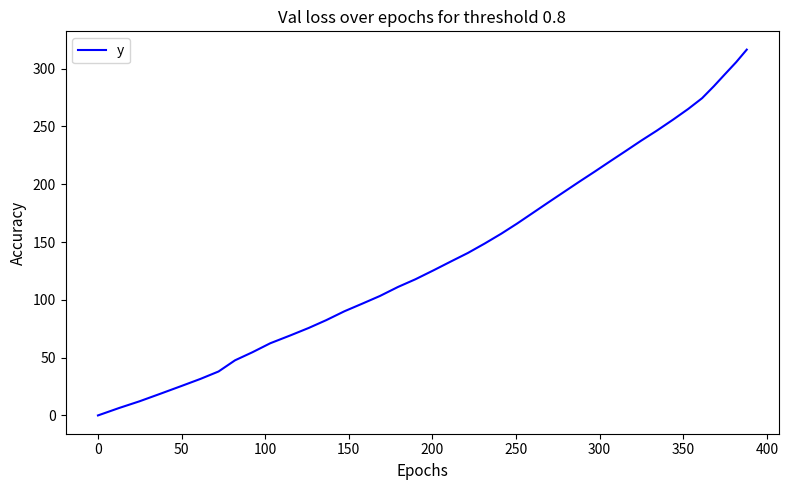

What is the difference between the maximum and minimum values?

316.4